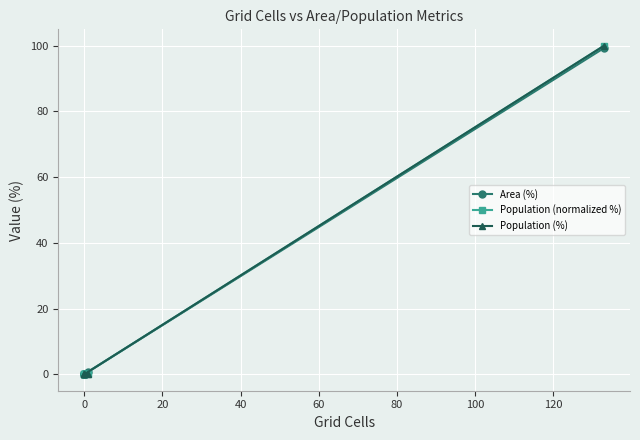

Reading left to right, list all the values displayed in this chart.

Area (%): 0.0	0.0	0.7	0.0	0.0	99.3
Population (normalized %): 0.0	0.0	0.0	0.0	0.0	100.0
Population (%): 0.0	0.0	0.0	0.0	0.0	100.0